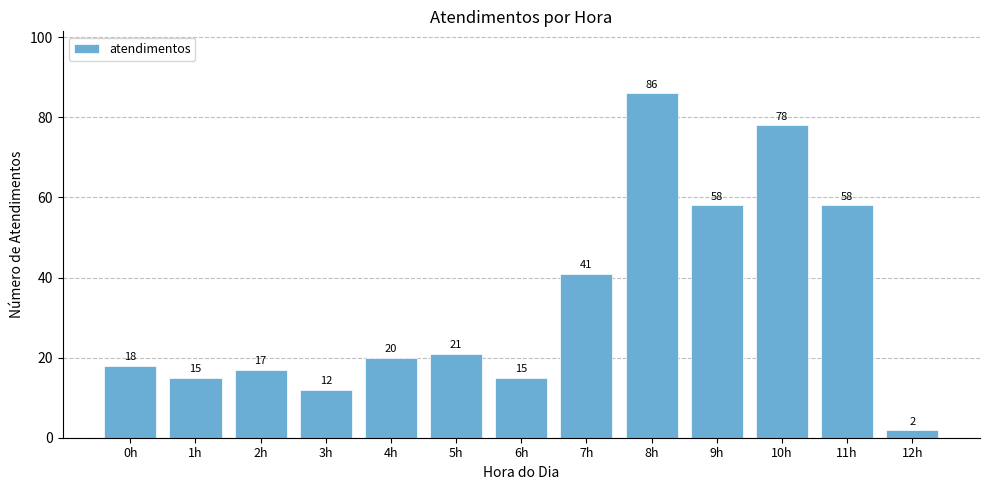

Reading left to right, transcribe all the data shown in this chart.

18	15	17	12	20	21	15	41	86	58	78	58	2